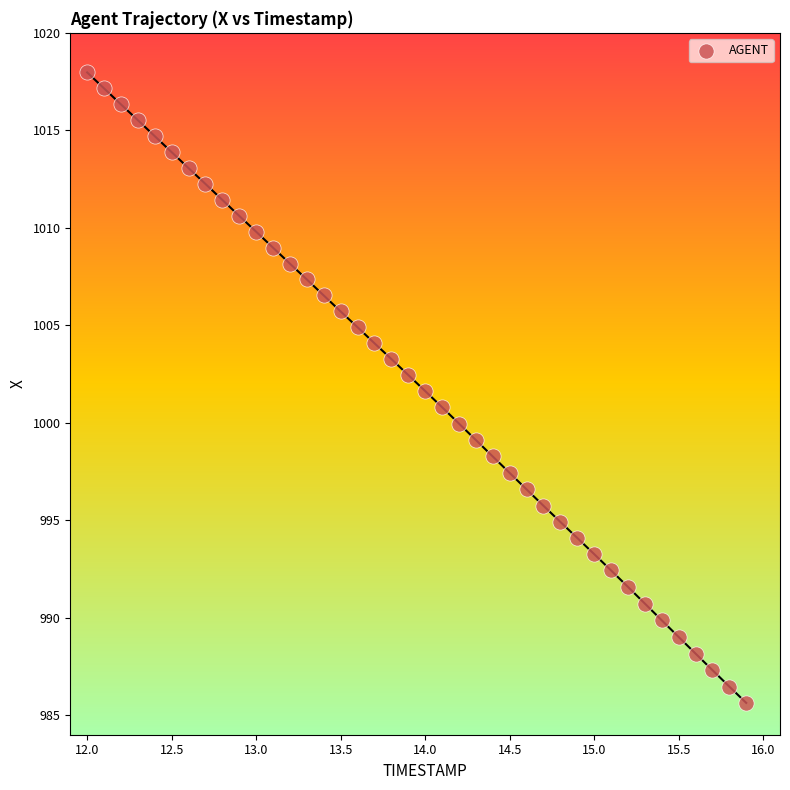

What is the range of X values (max minus min)?

3.9